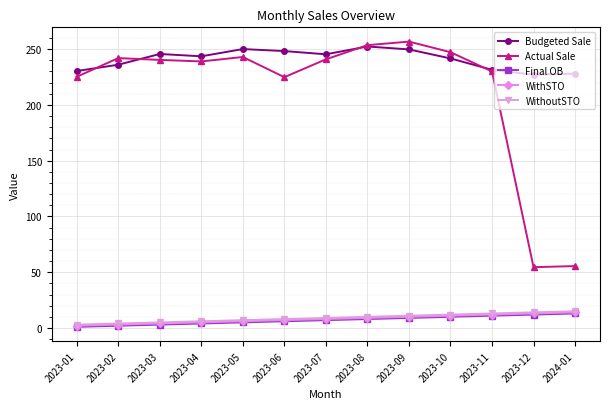

True or false: Actual Sale and Final OB intersect in this chart.

False